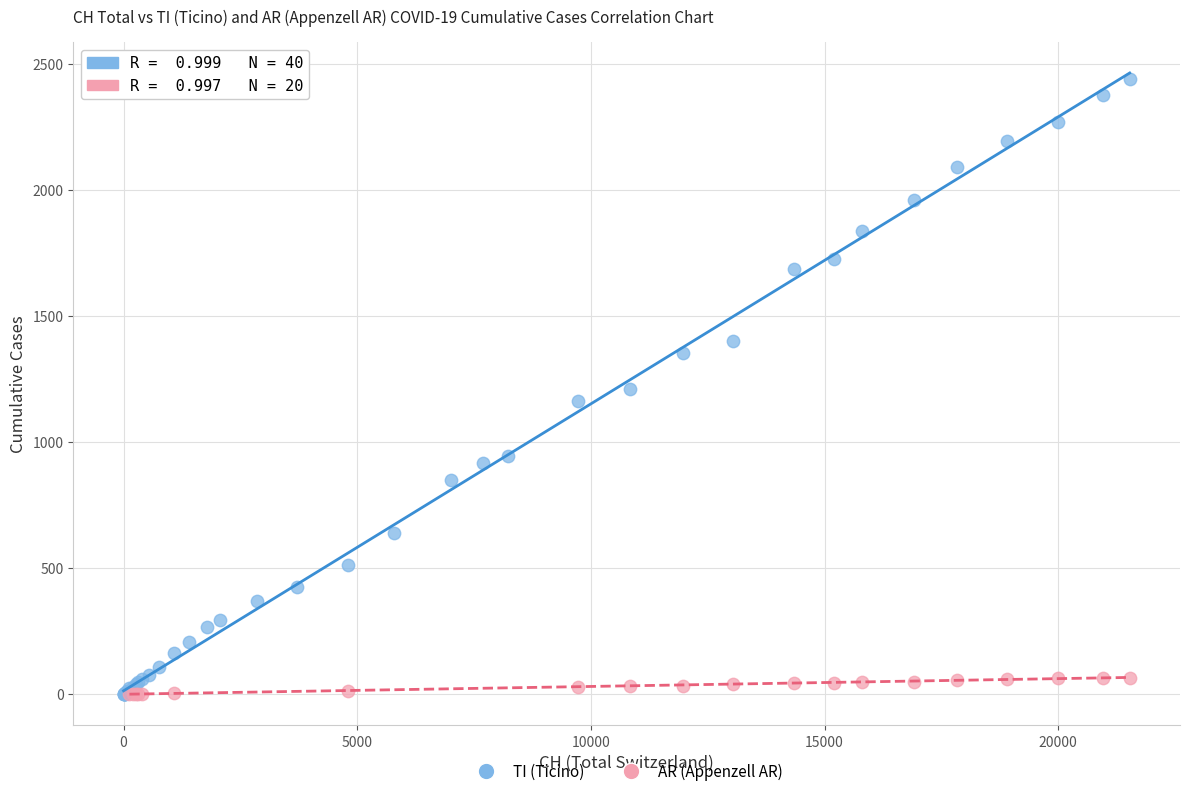

Which series has the largest Y range (max minus min)?

TI (Ticino)